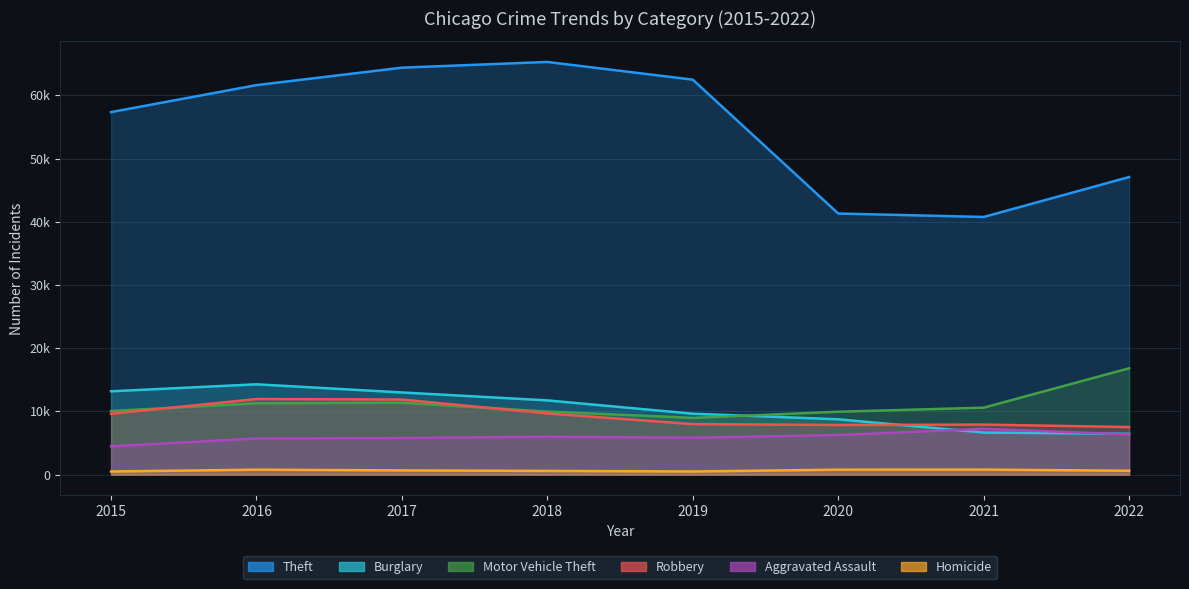

How many values in the Robbery series exceed 9638?

3